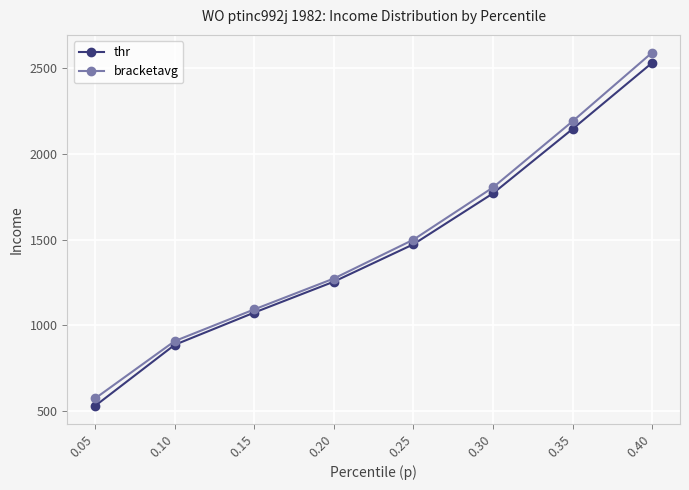

At how many categories does at least one series exceed 2555?

1